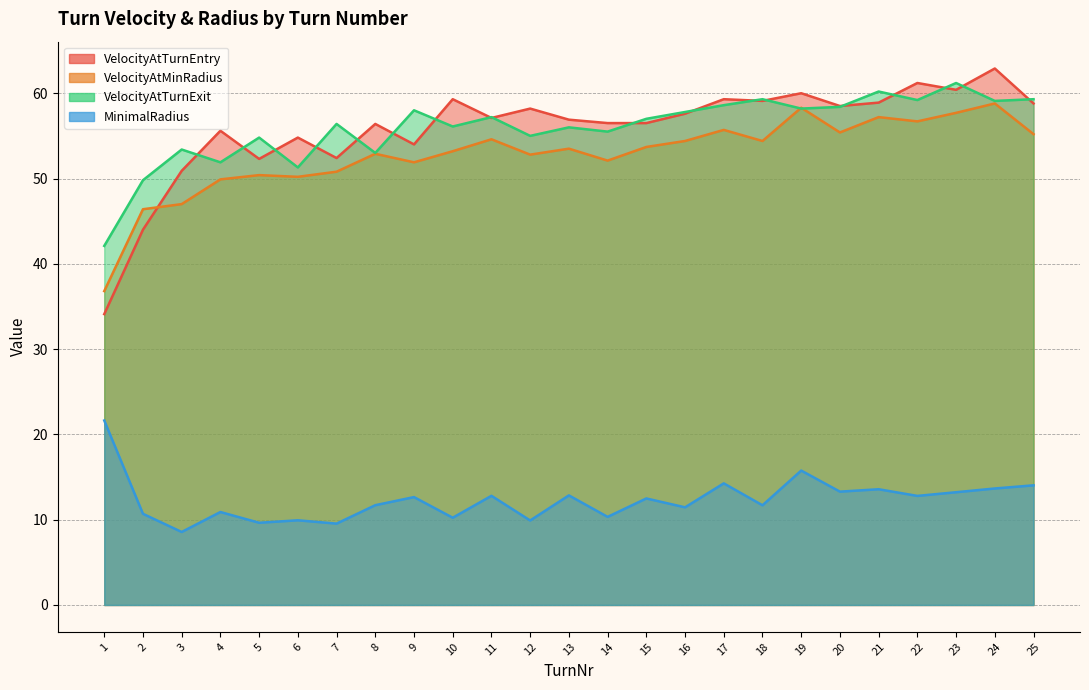

Reading left to right, extract all data points from this chart.

VelocityAtTurnEntry: 34.1	44.0	50.9	55.6	52.3	54.8	52.4	56.4	54.0	59.3	57.1	58.2	56.9	56.5	56.5	57.6	59.3	59.1	60.0	58.5	58.9	61.2	60.4	62.9	58.8
VelocityAtMinRadius: 36.8	46.4	47.0	49.9	50.4	50.2	50.8	52.9	51.9	53.2	54.6	52.8	53.5	52.1	53.7	54.4	55.7	54.4	58.3	55.4	57.2	56.7	57.7	58.8	55.2
VelocityAtTurnExit: 42.1	49.8	53.4	51.9	54.8	51.3	56.4	53.0	58.0	56.1	57.2	55.0	56.0	55.5	57.0	57.8	58.6	59.3	58.2	58.4	60.2	59.2	61.2	59.1	59.3
MinimalRadius: 21.6	10.7	8.6	10.9	9.6	9.9	9.5	11.7	12.7	10.2	12.8	9.9	12.8	10.3	12.5	11.4	14.3	11.7	15.8	13.3	13.6	12.8	13.2	13.7	14.0